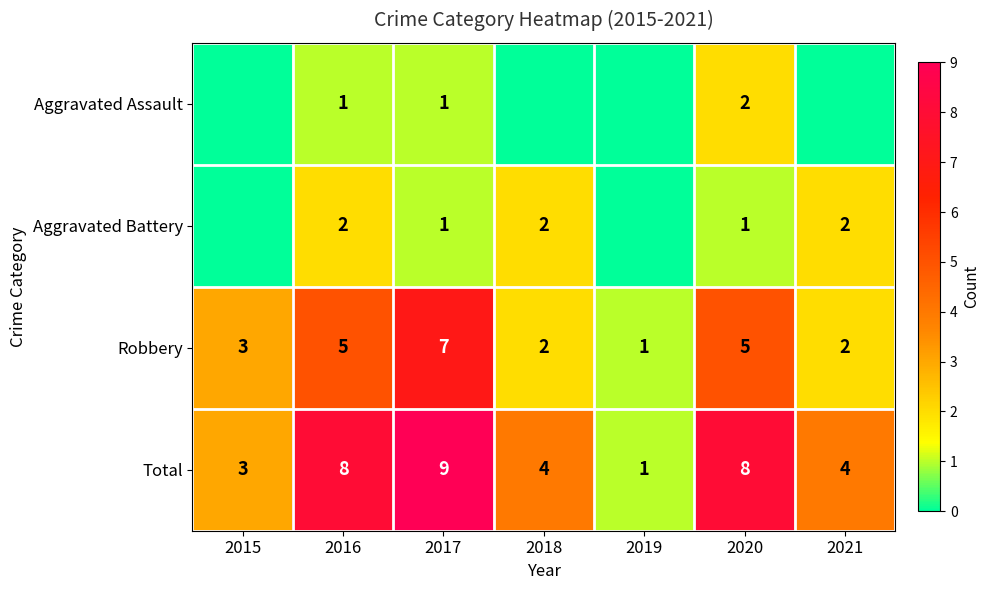

What is the difference between the highest and lowest values at 2016?

7